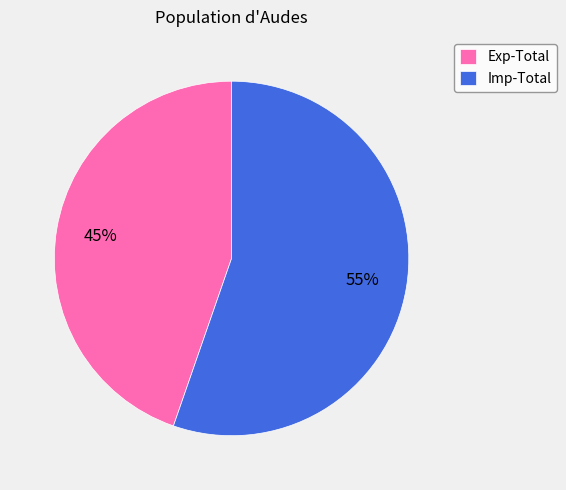

Between Imp-Total and Exp-Total, which is larger?

Imp-Total